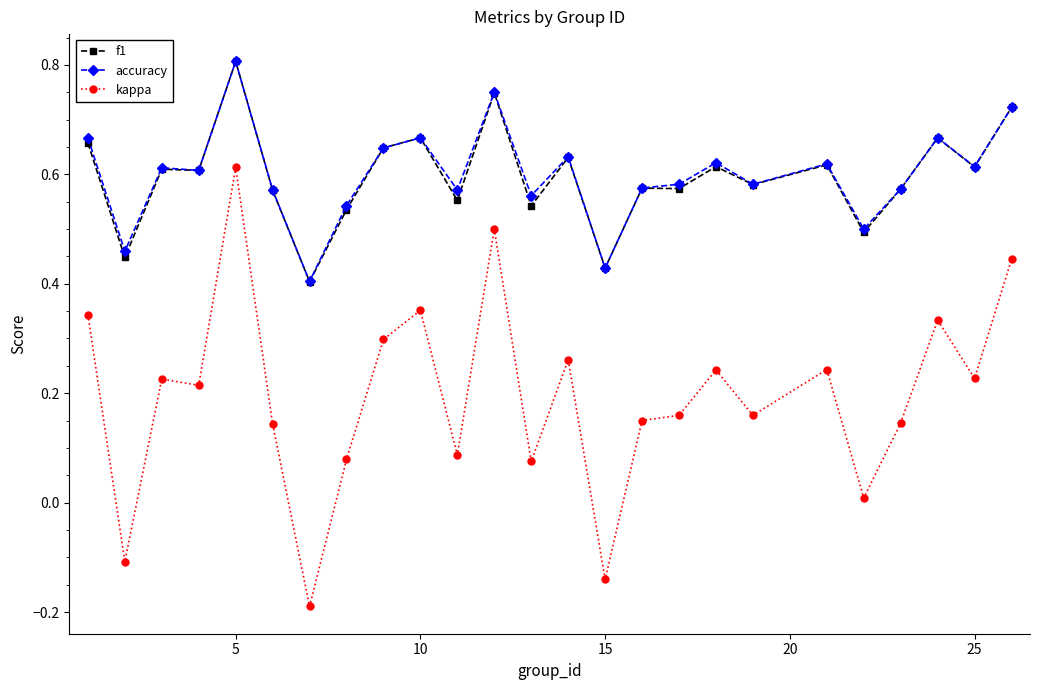

True or false: kappa has more than 0 interior local peaks.

True